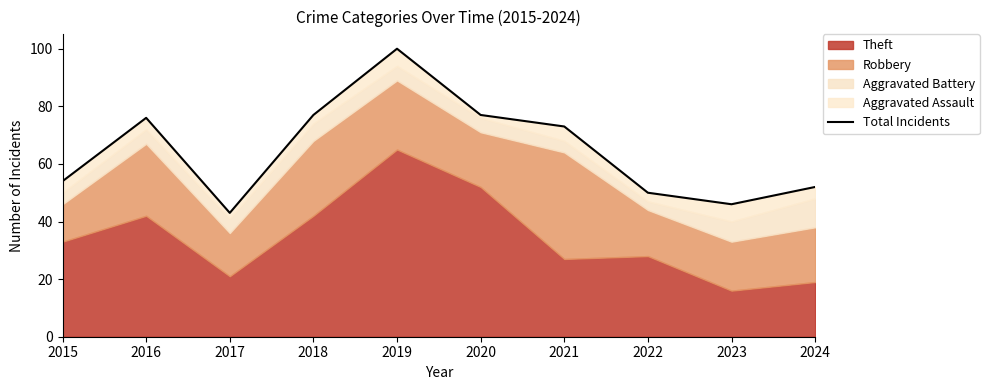

Rank the categories by value from lowest to highest.

2017, 2023, 2022, 2024, 2015, 2021, 2016, 2018, 2020, 2019